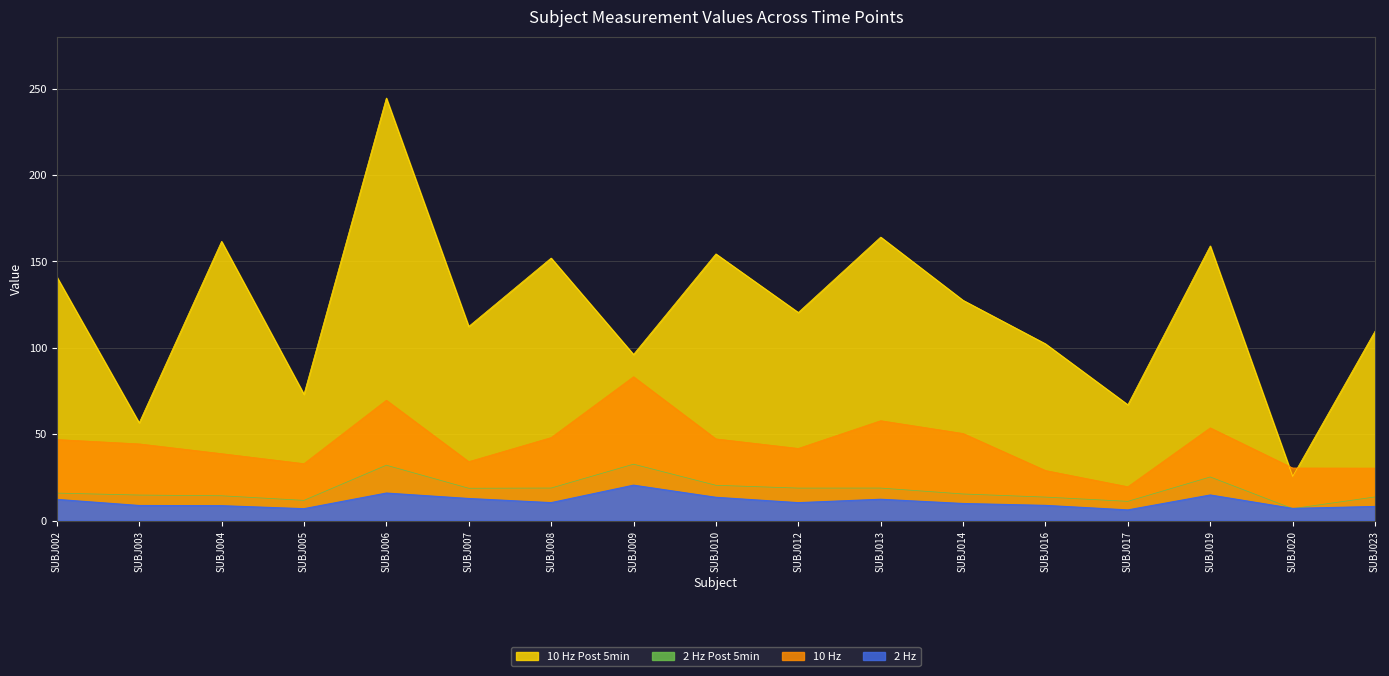

At which label does 2 Hz Post 5min reach its minimum?

SUBJ020